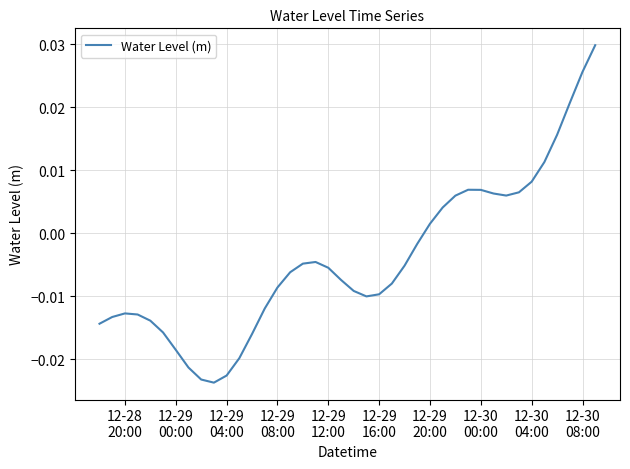

Does the chart display data point markers on the line(s)?

No